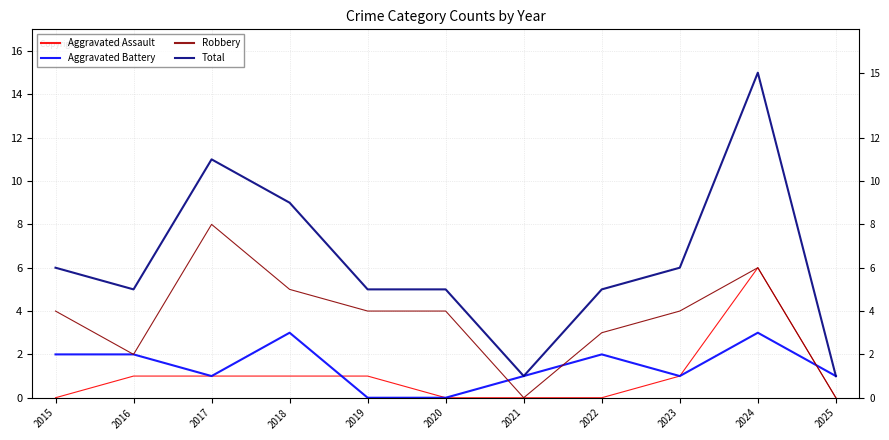

Reading right to left, transcribe all the data shown in this chart.

Aggravated Assault: 2025=0	2024=6	2023=1	2022=0	2021=0	2020=0	2019=1	2018=1	2017=1	2016=1	2015=0
Aggravated Battery: 2025=1	2024=3	2023=1	2022=2	2021=1	2020=0	2019=0	2018=3	2017=1	2016=2	2015=2
Robbery: 2025=0	2024=6	2023=4	2022=3	2021=0	2020=4	2019=4	2018=5	2017=8	2016=2	2015=4
Total: 2025=1	2024=15	2023=6	2022=5	2021=1	2020=5	2019=5	2018=9	2017=11	2016=5	2015=6